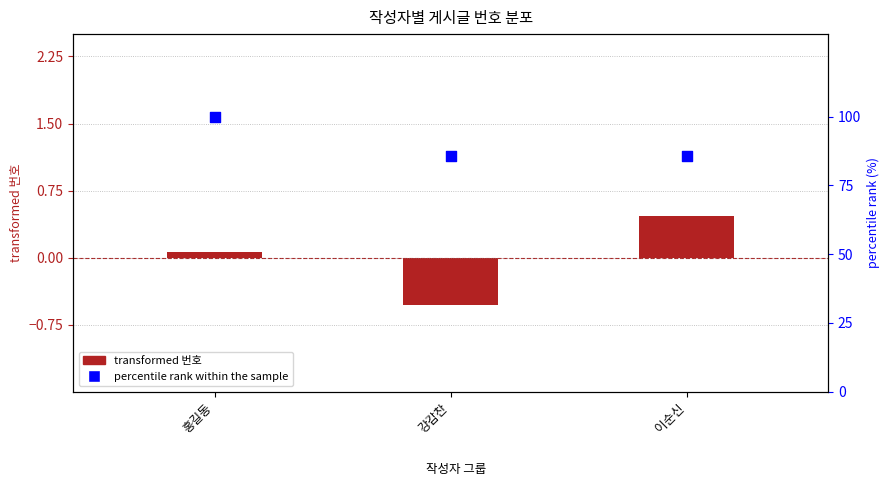

What is the total value across all series at 이순신?

86.2